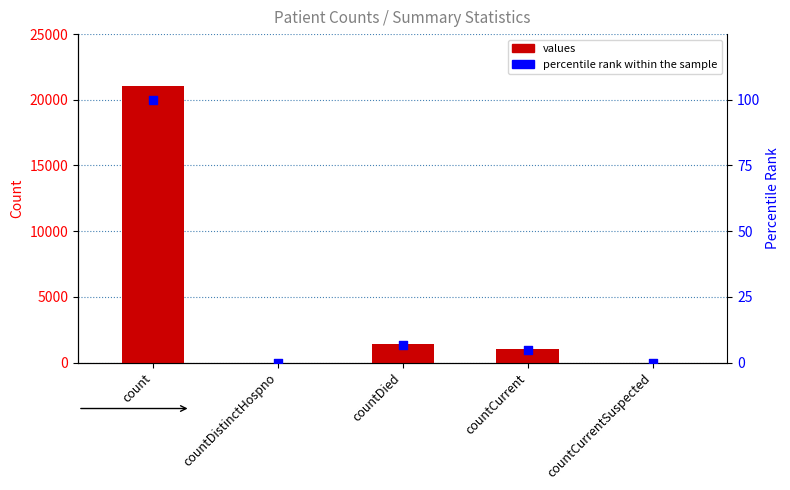

What are all the series names shown in the legend?

values, percentile rank within the sample